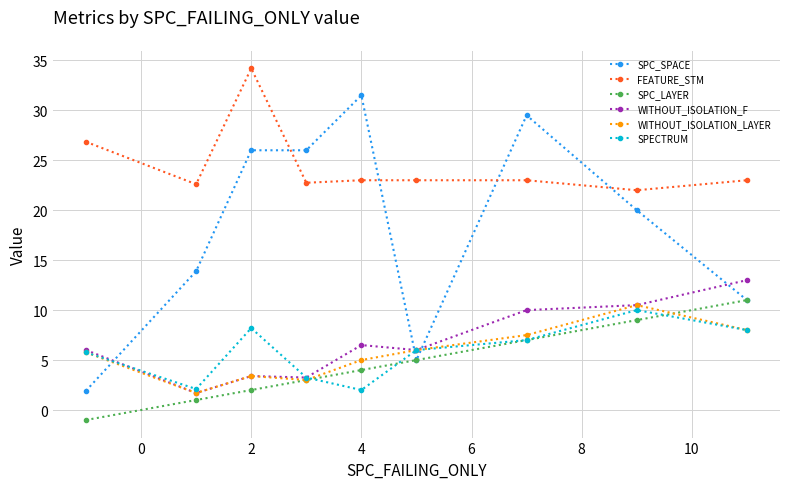

True or false: FEATURE_STM and WITHOUT_ISOLATION_F intersect in this chart.

False